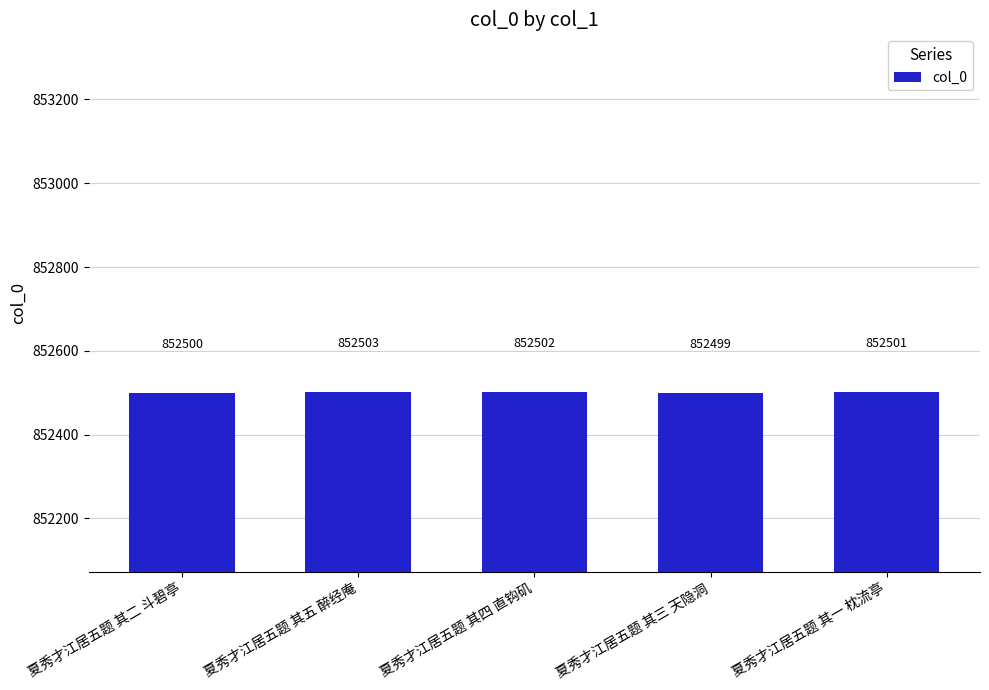

Rank the categories by value from lowest to highest.

夏秀才江居五题 其三 天隐洞, 夏秀才江居五题 其二 斗碧亭, 夏秀才江居五题 其一 枕流亭, 夏秀才江居五题 其四 直钩矶, 夏秀才江居五题 其五 醉经庵